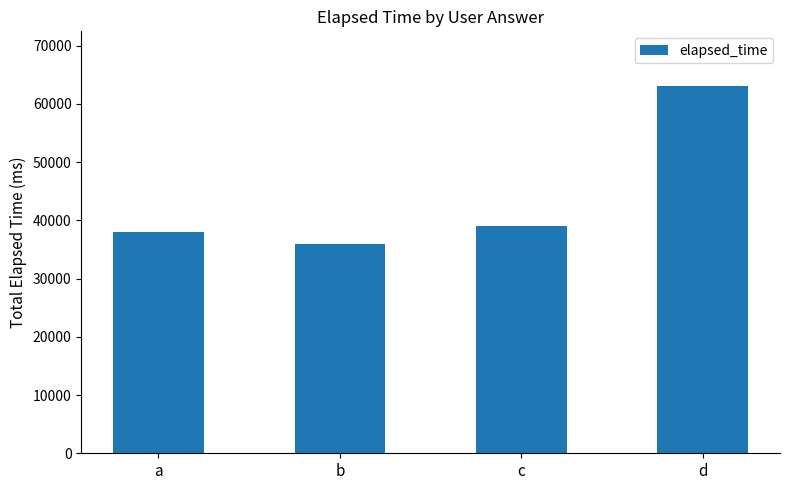

What is the value of the 2nd bar from the left?

36000